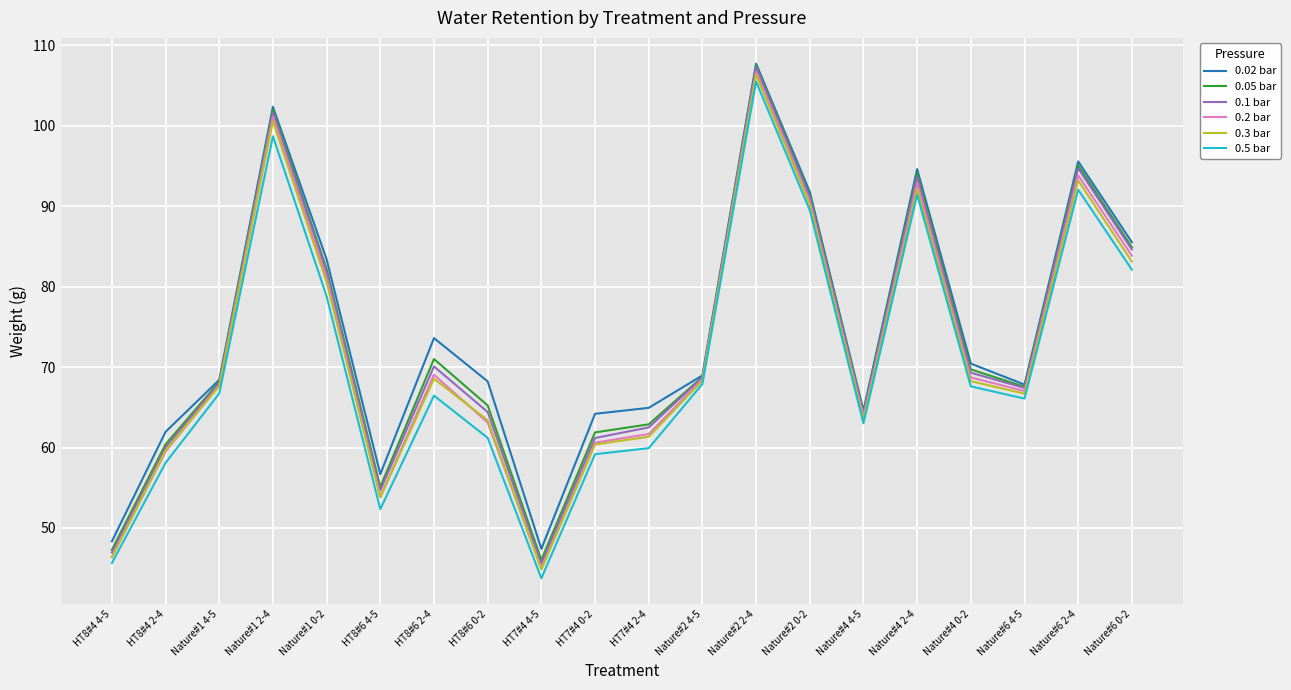

At which category is the sum across all series the highest?

Nature#2 2-4